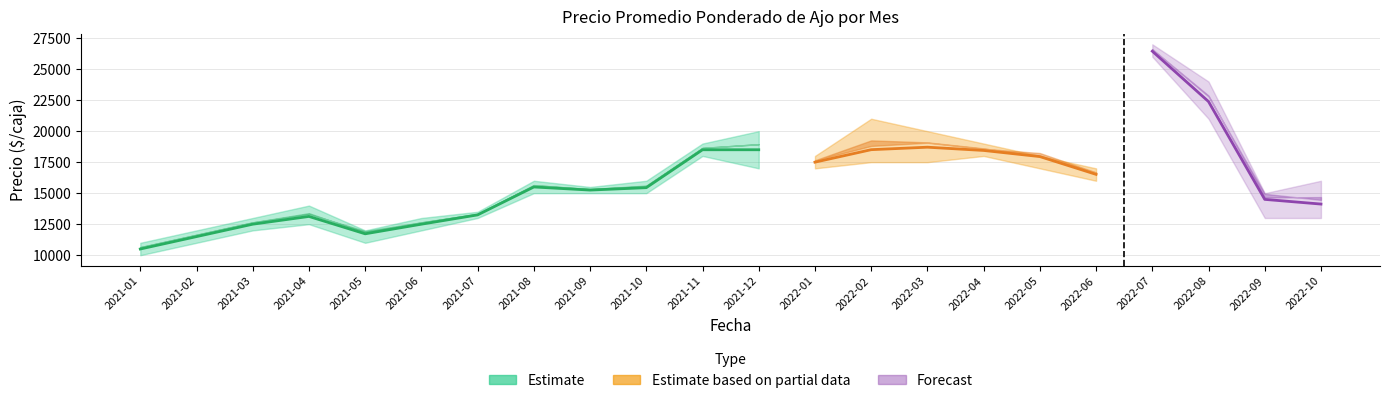

The value of Precio promedio ponderado at 2021-08 is 15500. True or false?

True